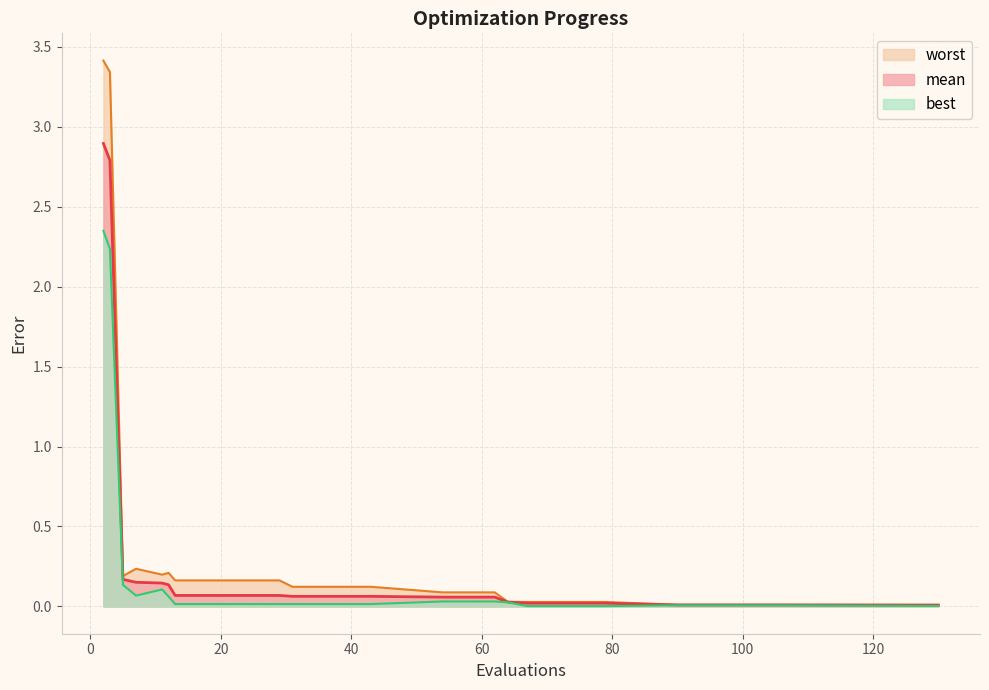

At which label is best closest to 1?

5